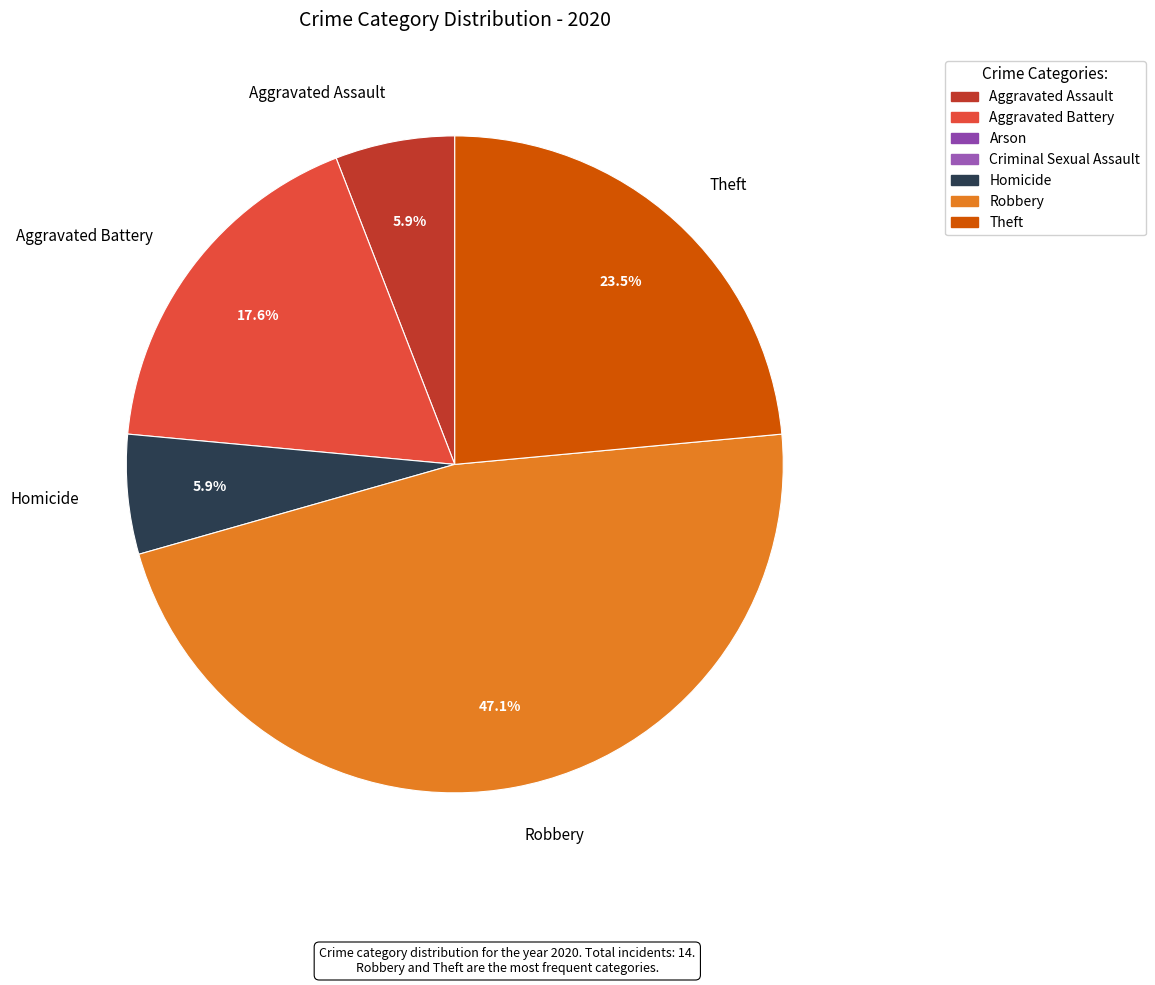

To the nearest percent, what portion does Robbery represent?

47%